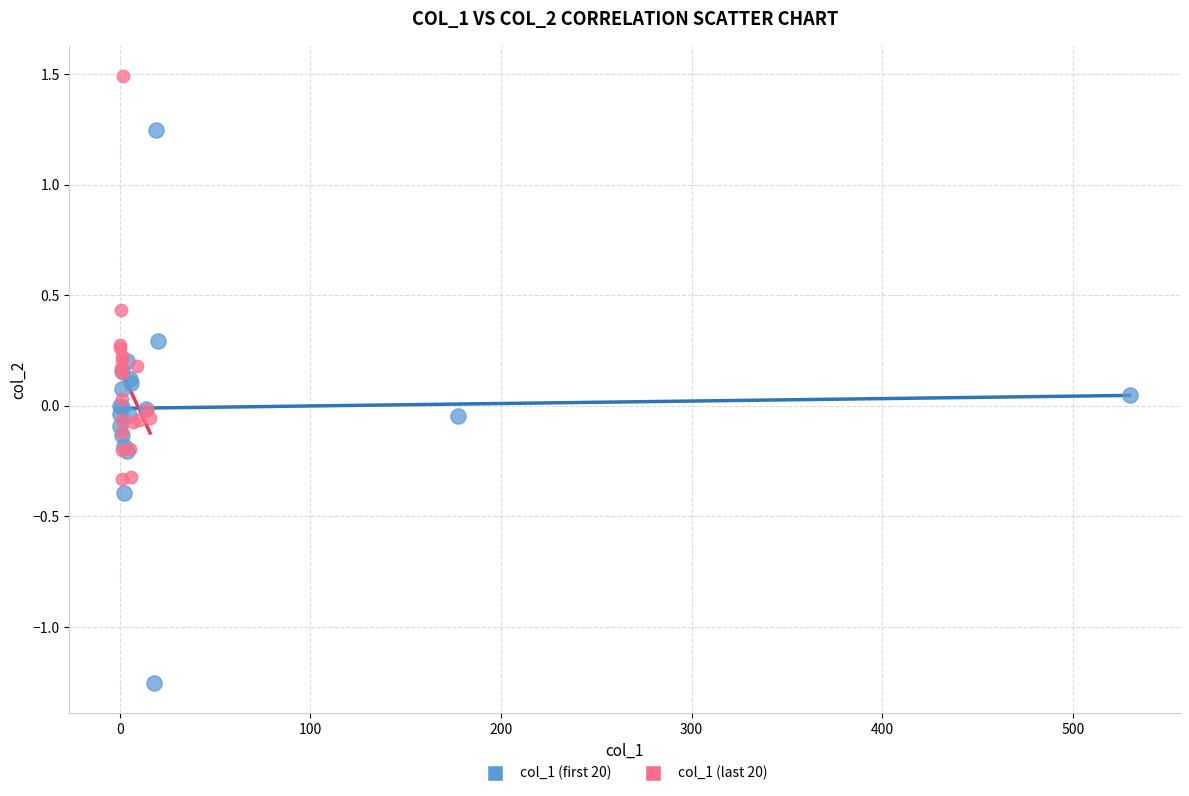

What are all the series names shown in the legend?

col_1 (first 20), col_1 (last 20)